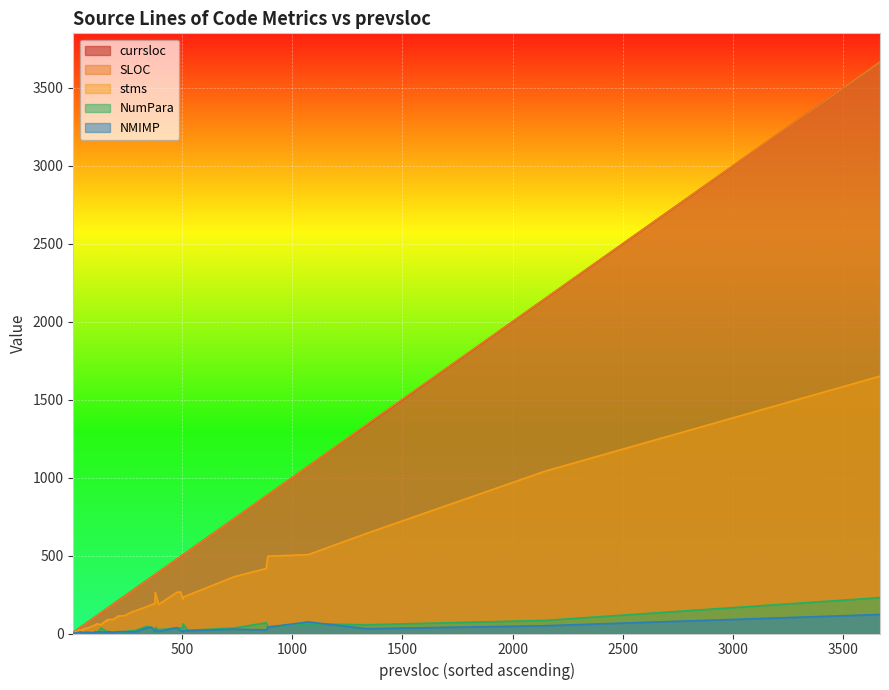

True or false: NMIMP and SLOC cross at least once.

False